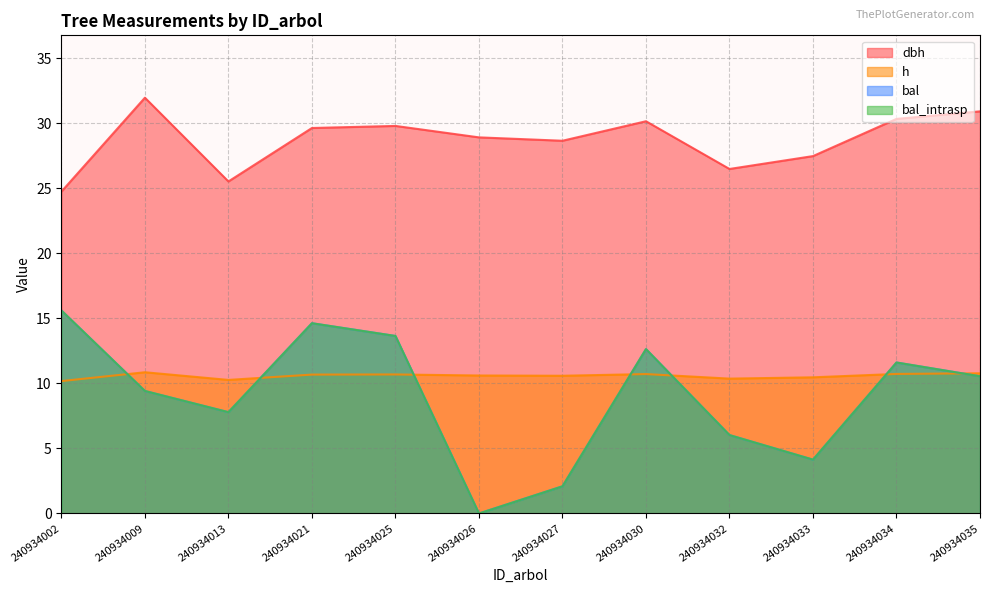

What value does the h series have at 240934035?

10.8